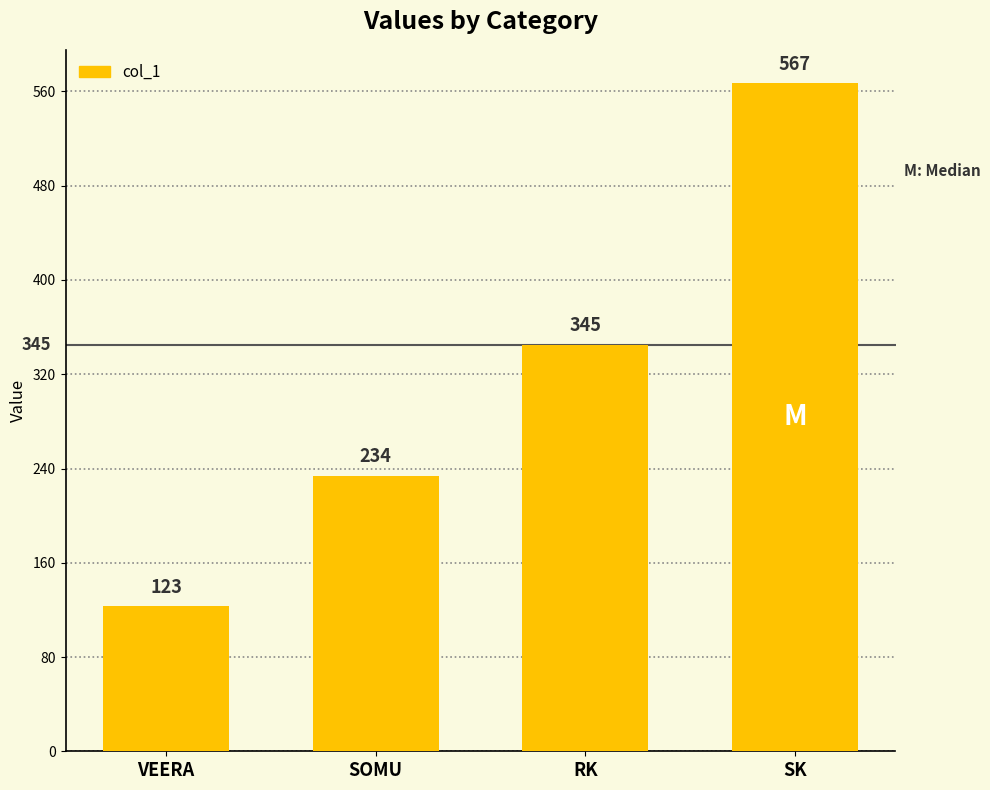

The chart shows a value of 234 at SOMU. True or false?

True